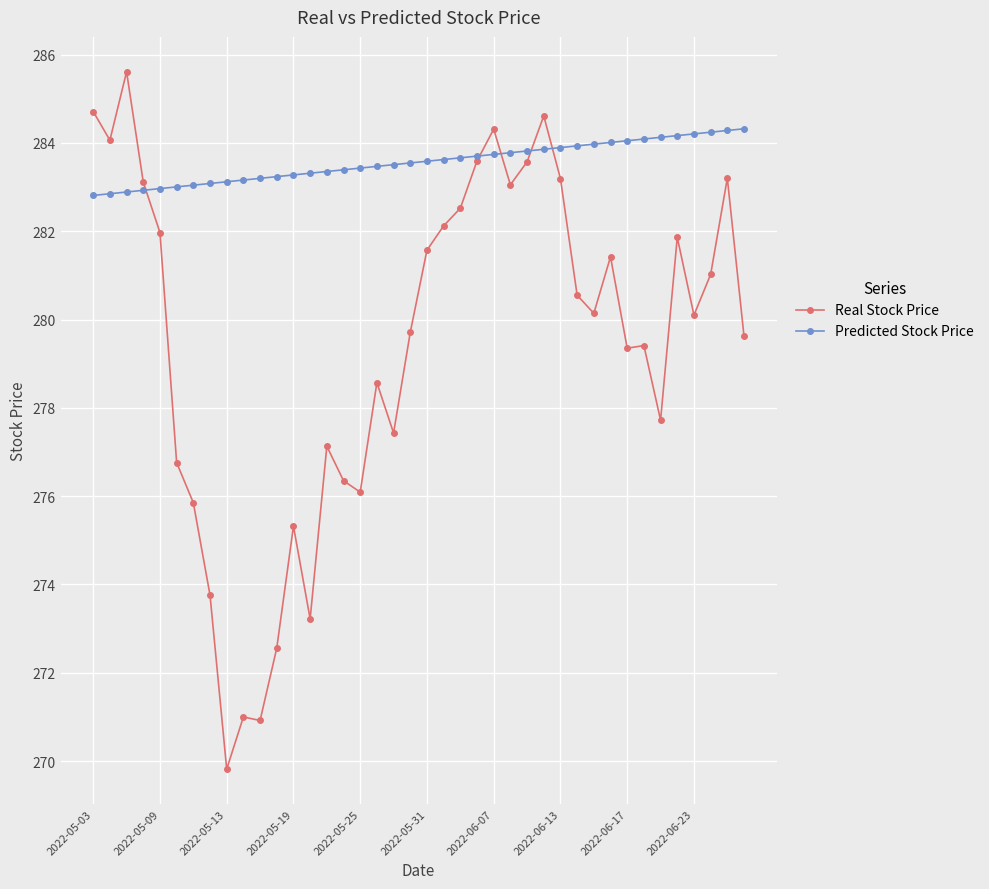

True or false: Real Stock Price has more than 2 points higher than both neighbors.

True